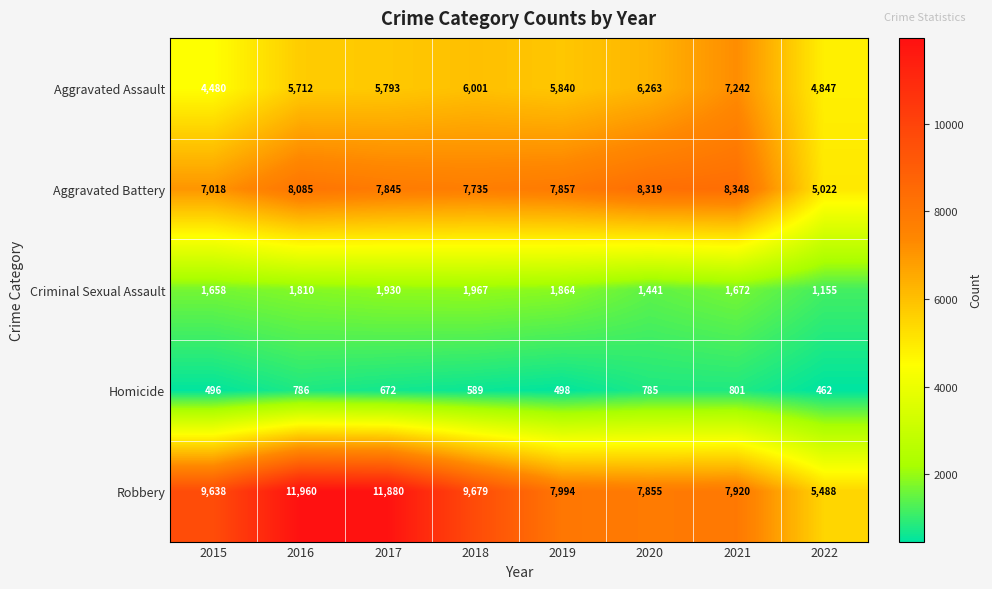

What is the sum of all Robbery values?

72414